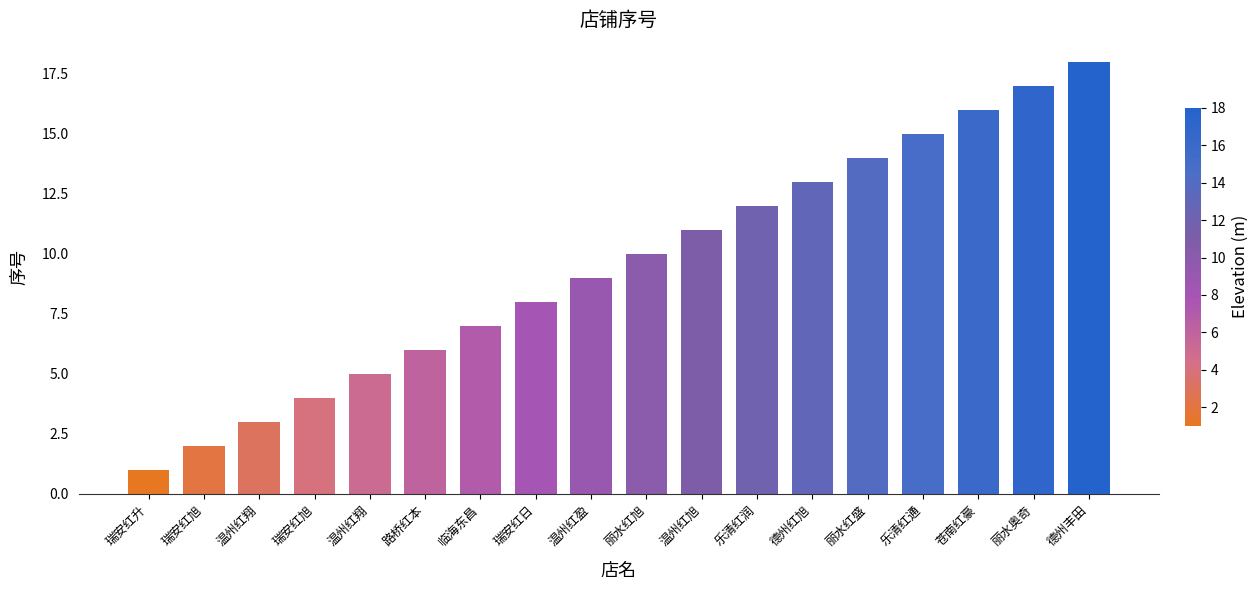

How many data points are less than 10?

9